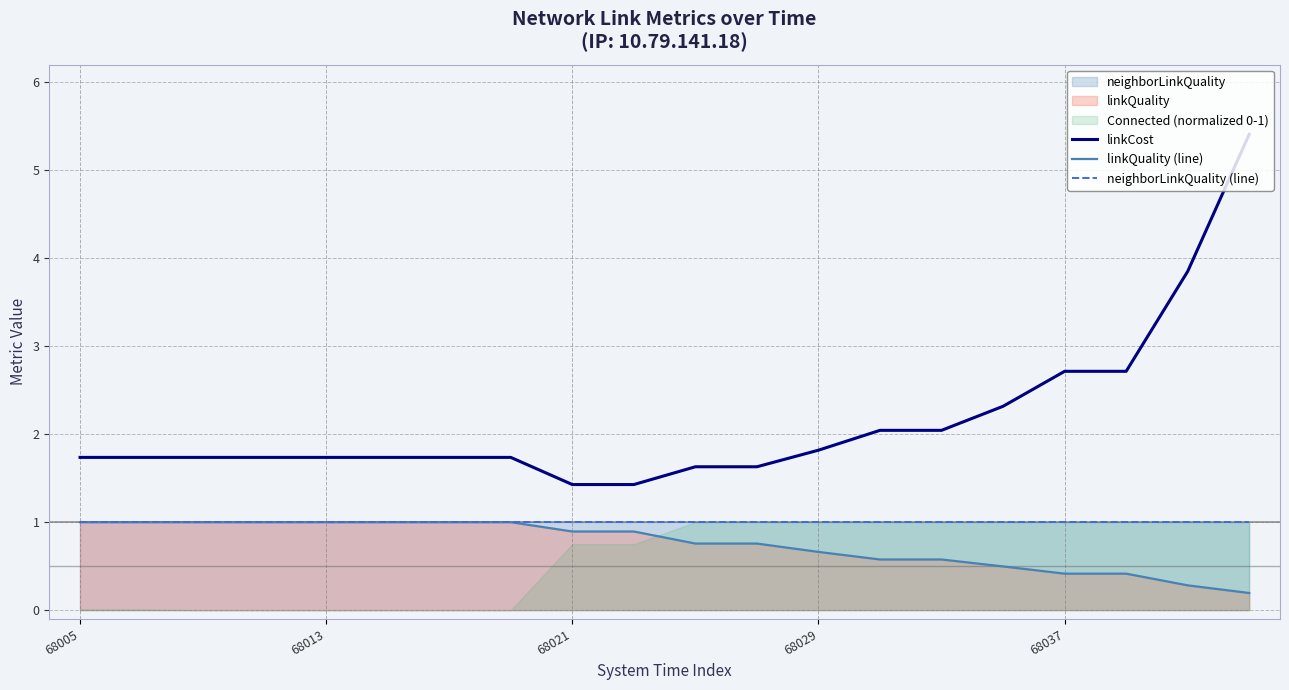

Is it true that neighborLinkQuality (line) equals 1.4 at 68013?

False